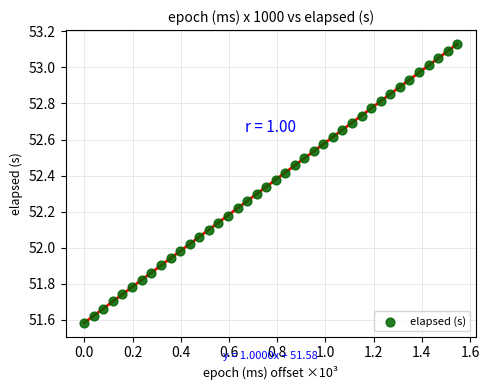

What is the range of Y values (max minus min)?

1.5